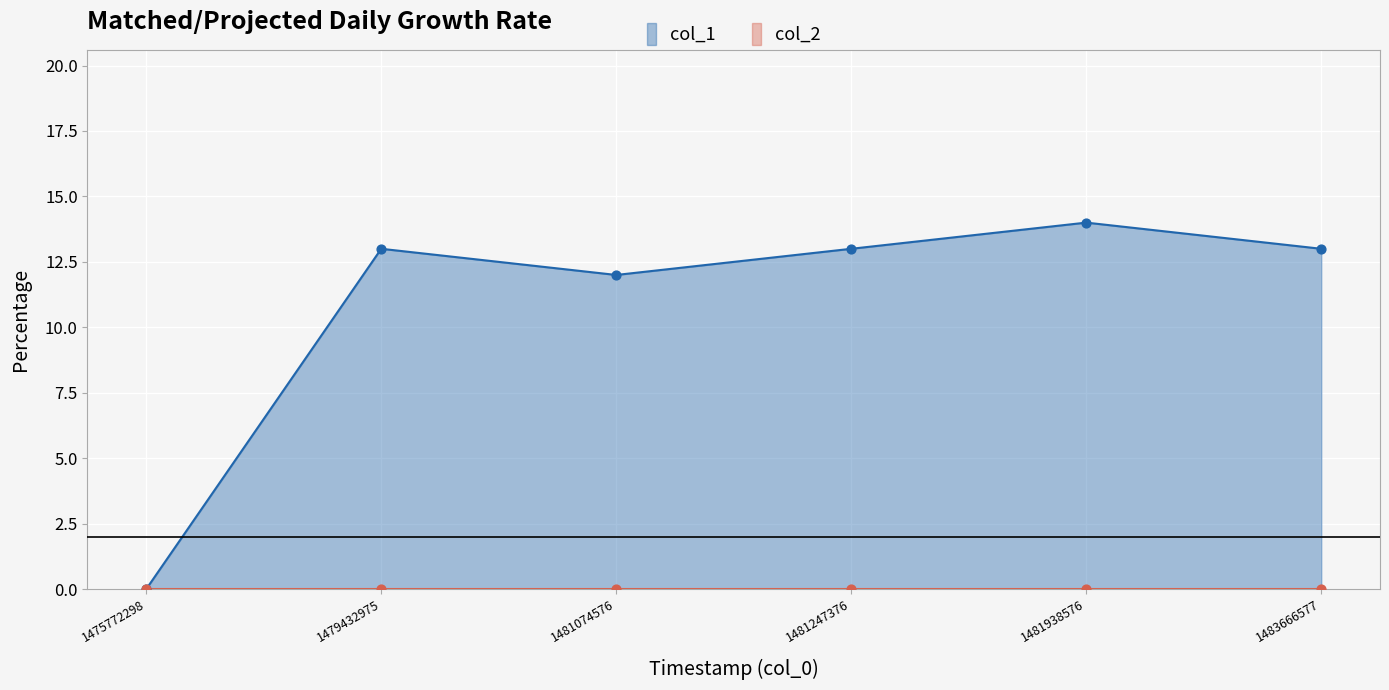

What is the change in value from 1479432975 to 1481074576?

-1